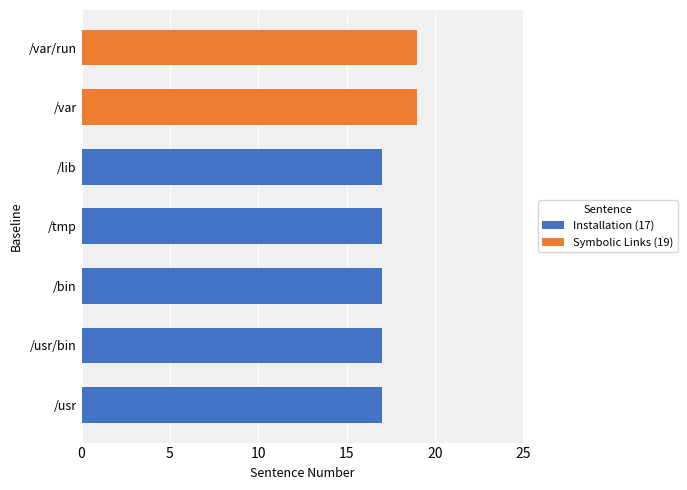

What is the difference between the second highest and minimum values?

2